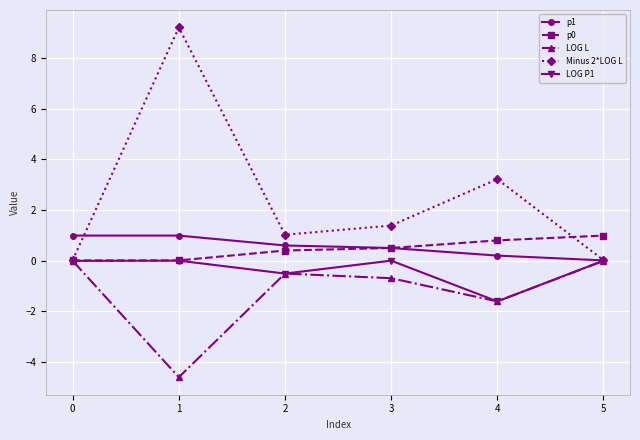

Which series has the largest range (max minus min)?

Minus 2*LOG L